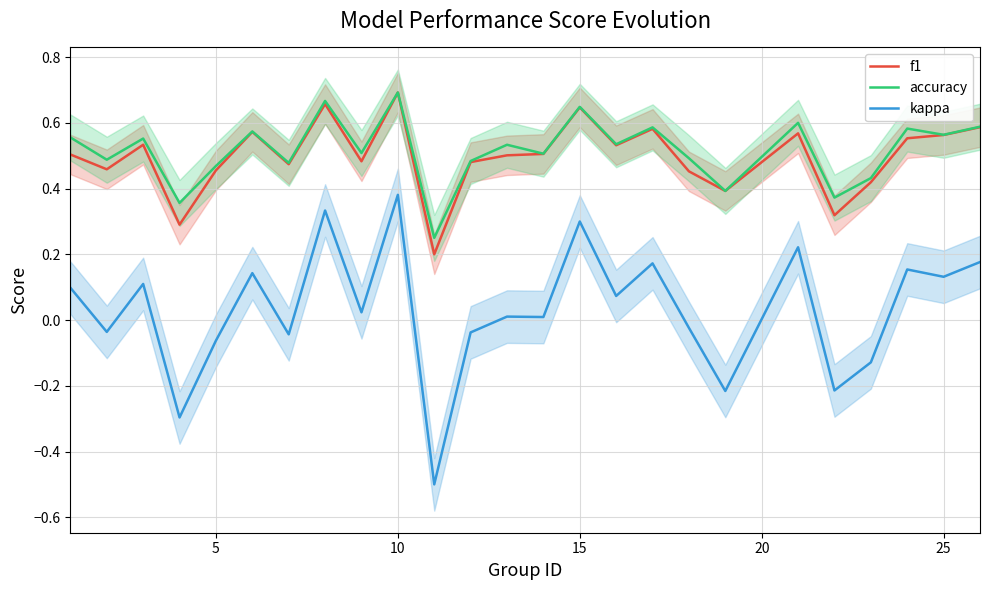

True or false: accuracy and kappa intersect in this chart.

False